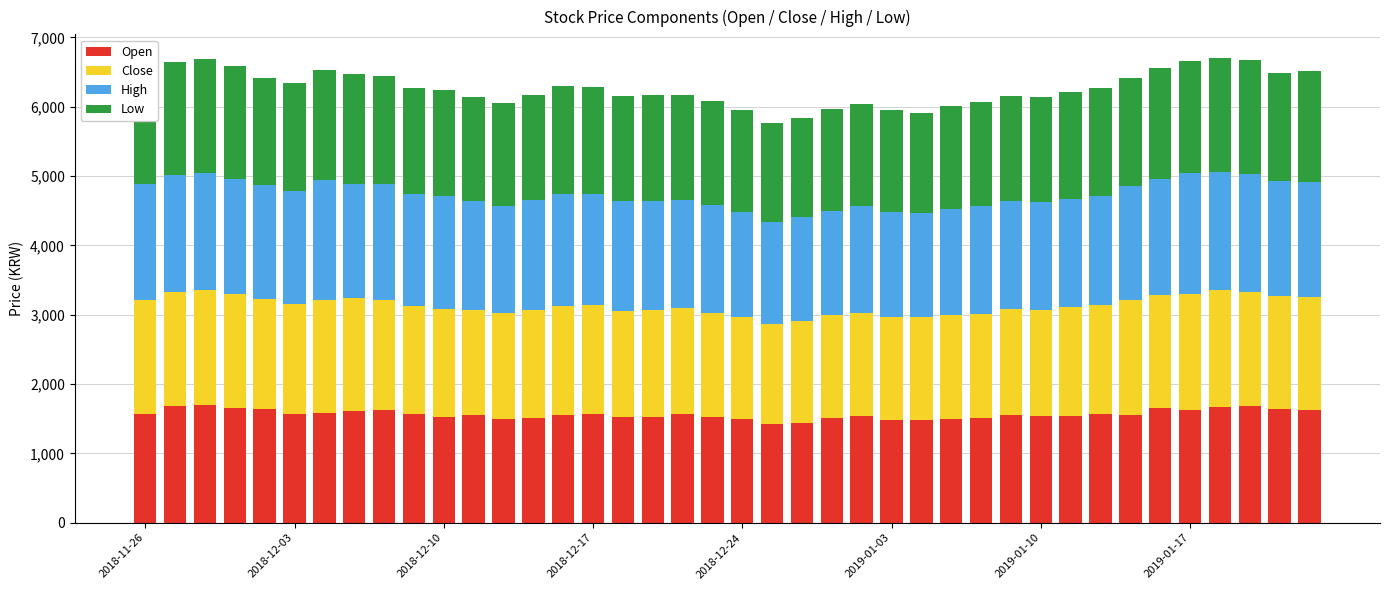

What is the highest value of the Open series?

1695